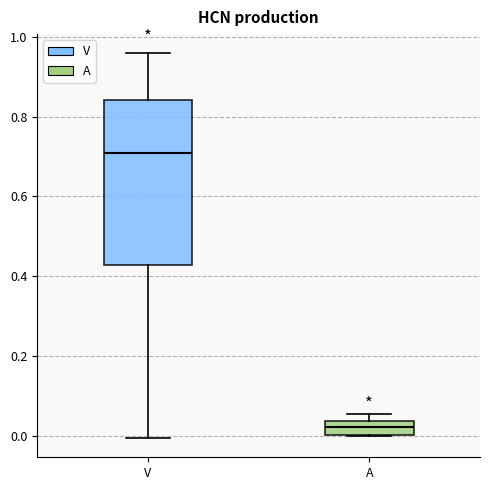

Reading left to right, read every box against the y-axis: the position of its median line, the range the box covers, and the ends of its whiskers. The values are not printed on the chart, so give them approximately, as read against the axis.

V: median 0.70, box 0.42 to 0.84, whiskers 0.00 to 0.96
A: median 0.02, box 0.00 to 0.04, whiskers 0.00 to 0.06